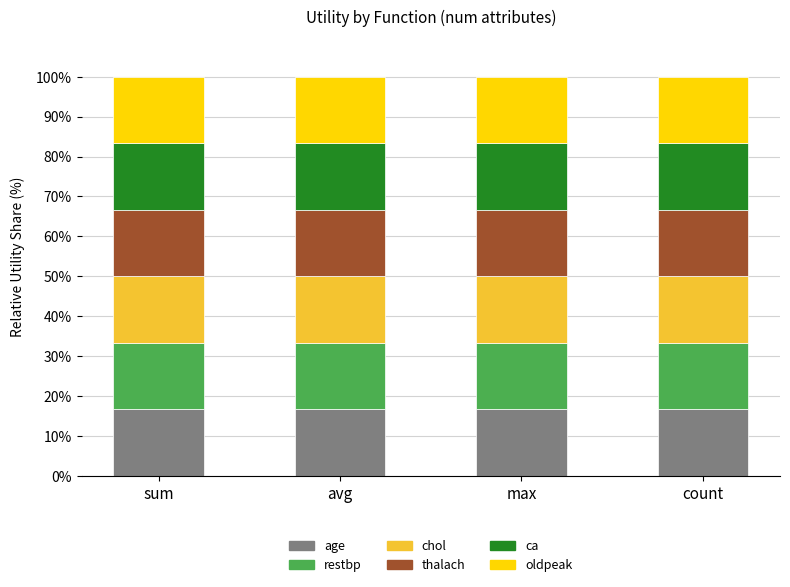

Does the chart contain stacked bars?

Yes